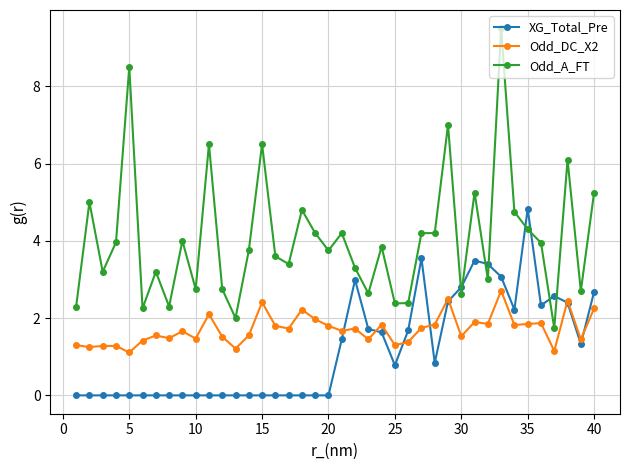

What is the greatest value displayed?

9.5